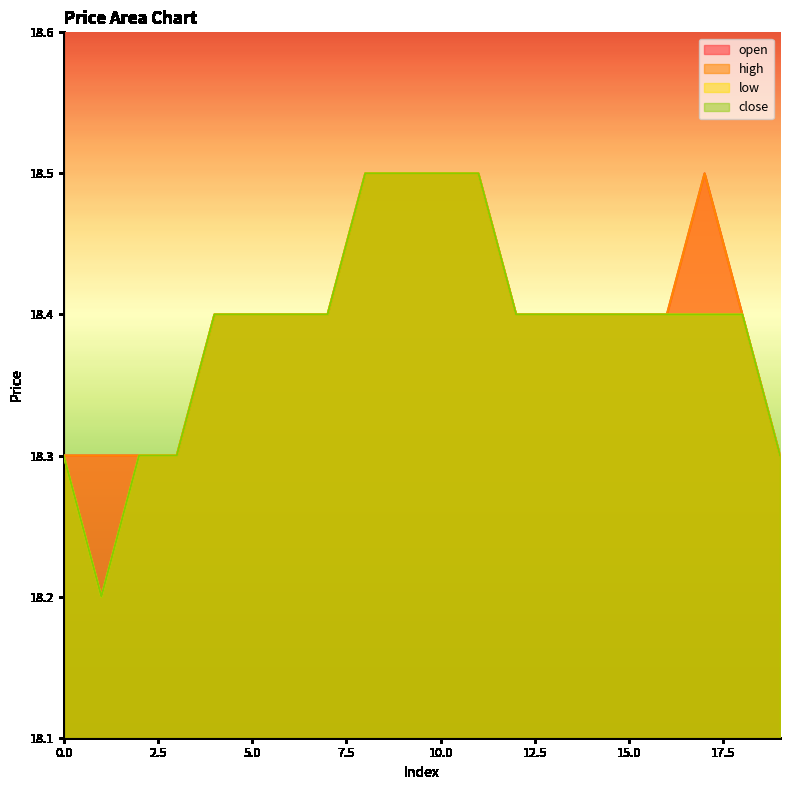

Reading left to right, extract all data points from this chart.

open: 0=18.3	1=18.3	2=18.3	3=18.3	4=18.4	5=18.4	6=18.4	7=18.4	8=18.5	9=18.5	10=18.5	11=18.5	12=18.4	13=18.4	14=18.4	15=18.4	16=18.4	17=18.5	18=18.4	19=18.3
high: 0=18.3	1=18.3	2=18.3	3=18.3	4=18.4	5=18.4	6=18.4	7=18.4	8=18.5	9=18.5	10=18.5	11=18.5	12=18.4	13=18.4	14=18.4	15=18.4	16=18.4	17=18.5	18=18.4	19=18.3
low: 0=18.3	1=18.2	2=18.3	3=18.3	4=18.4	5=18.4	6=18.4	7=18.4	8=18.5	9=18.5	10=18.5	11=18.5	12=18.4	13=18.4	14=18.4	15=18.4	16=18.4	17=18.4	18=18.4	19=18.3
close: 0=18.3	1=18.2	2=18.3	3=18.3	4=18.4	5=18.4	6=18.4	7=18.4	8=18.5	9=18.5	10=18.5	11=18.5	12=18.4	13=18.4	14=18.4	15=18.4	16=18.4	17=18.4	18=18.4	19=18.3